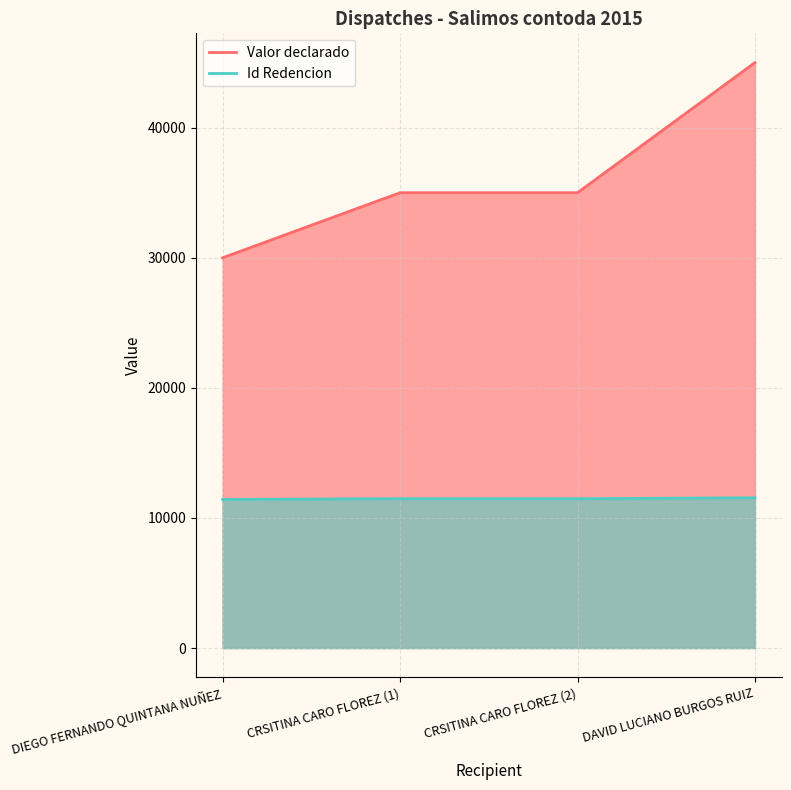

Reading left to right, what are all the values shown in this chart?

Valor declarado: 30000	35000	35000	45000
Id Redencion: 11427	11479	11480	11550